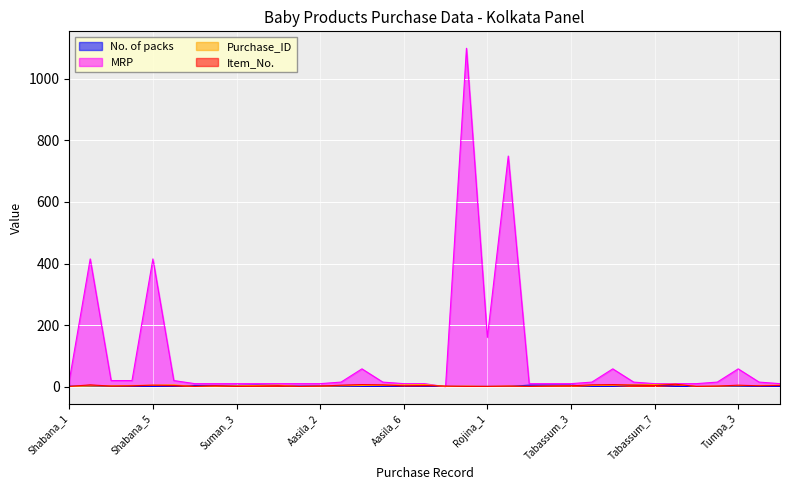

Which has a higher value, Tabassum_4 or Shabana_5?

Tabassum_4